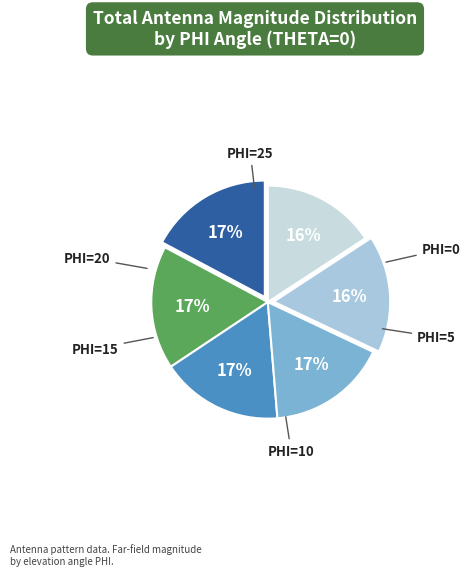

Is PHI=20 the majority of the pie?

No